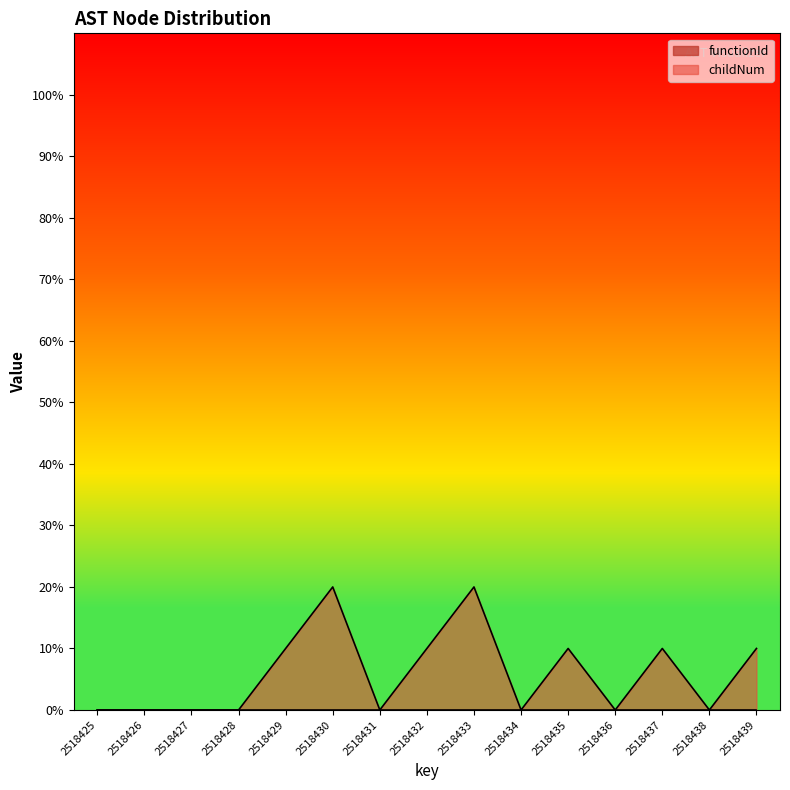

Rank the categories by value from highest to lowest.

2518430, 2518433, 2518429, 2518432, 2518435, 2518437, 2518439, 2518425, 2518426, 2518427, 2518428, 2518431, 2518434, 2518436, 2518438